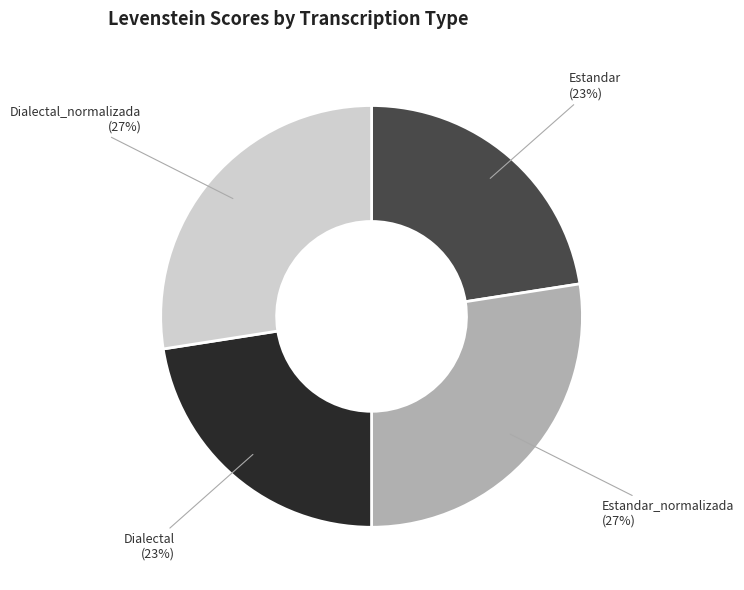

True or false: Dialectal_normalizada accounts for 27% of the total.

True